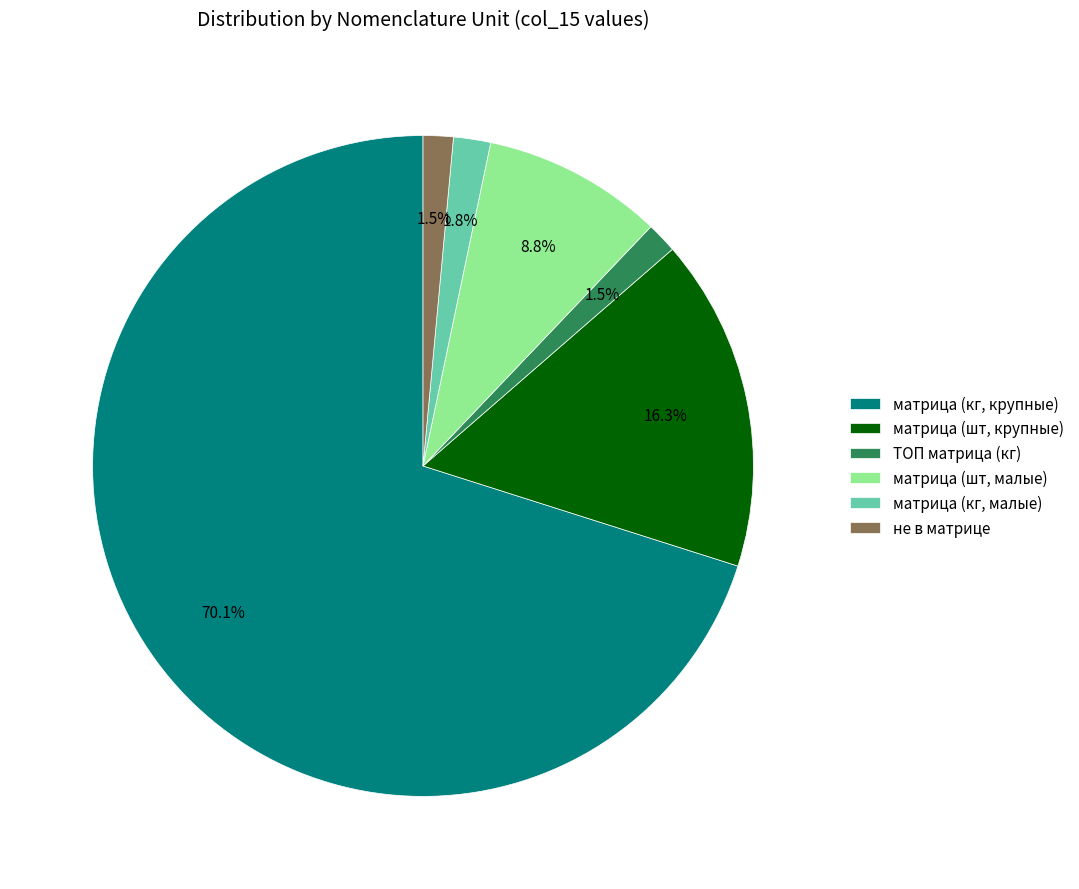

Which category has the biggest portion of the pie?

матрица (кг, крупные)